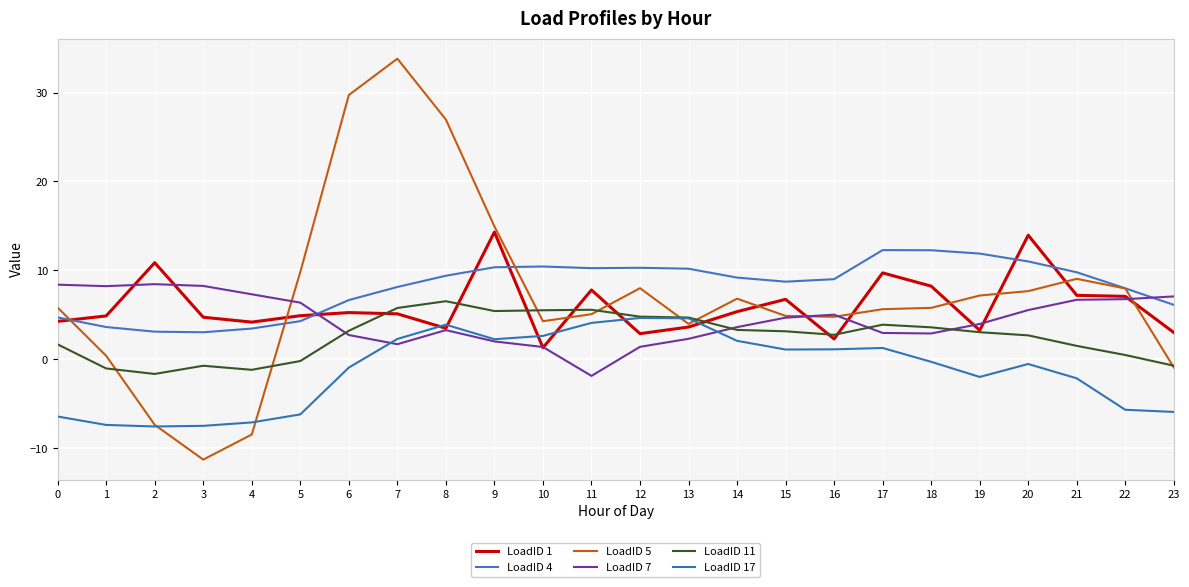

Is this an area chart (filled region under the line)?

No